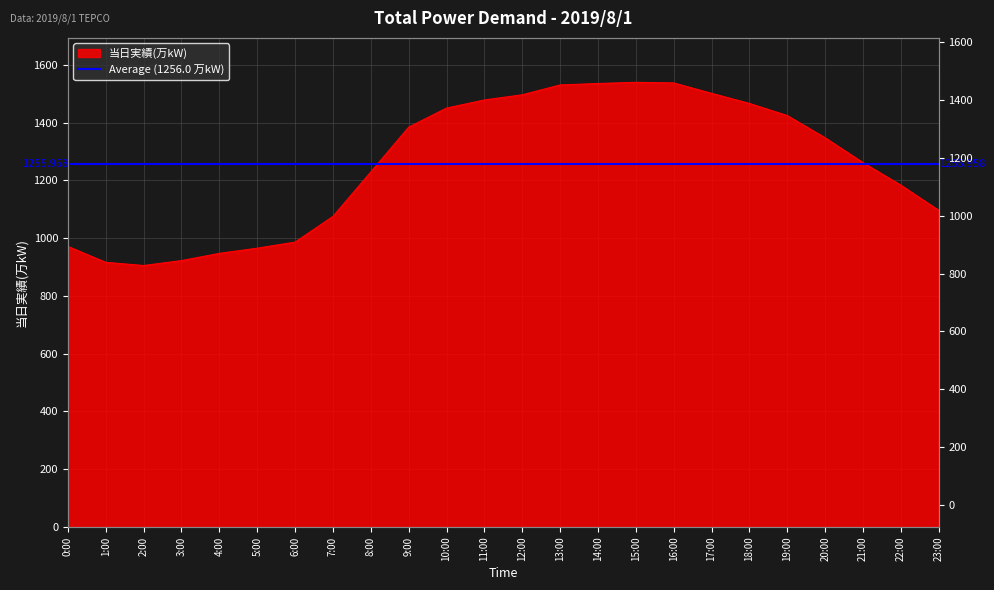

What is the change in value from 8:00 to 19:00?

+195